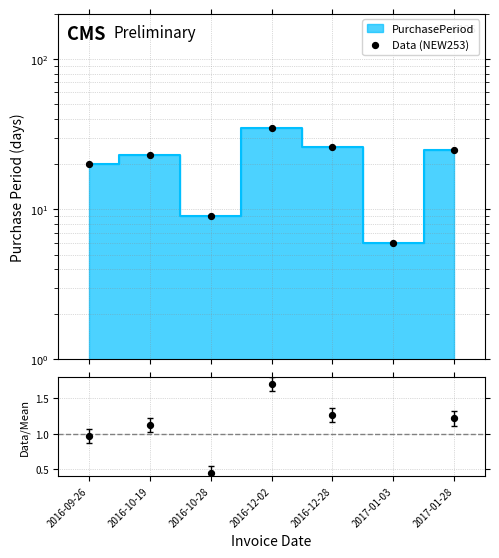

Between 2016-12-28 and 2016-09-26, which is larger?

2016-12-28